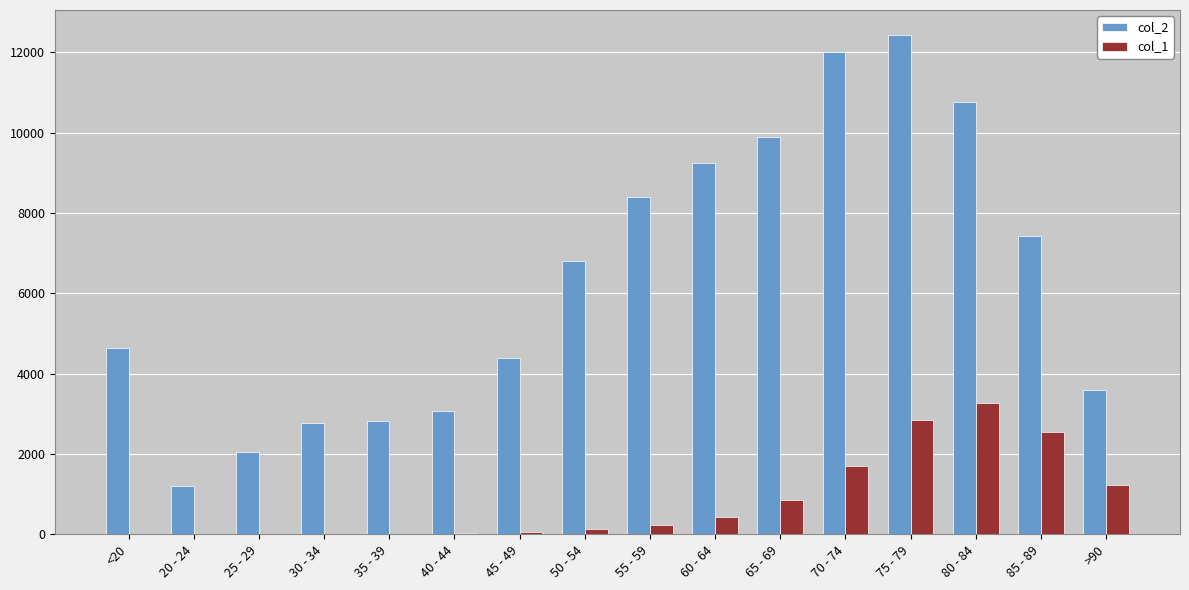

Is it true that col_2 equals 10764 at 80 - 84?

True